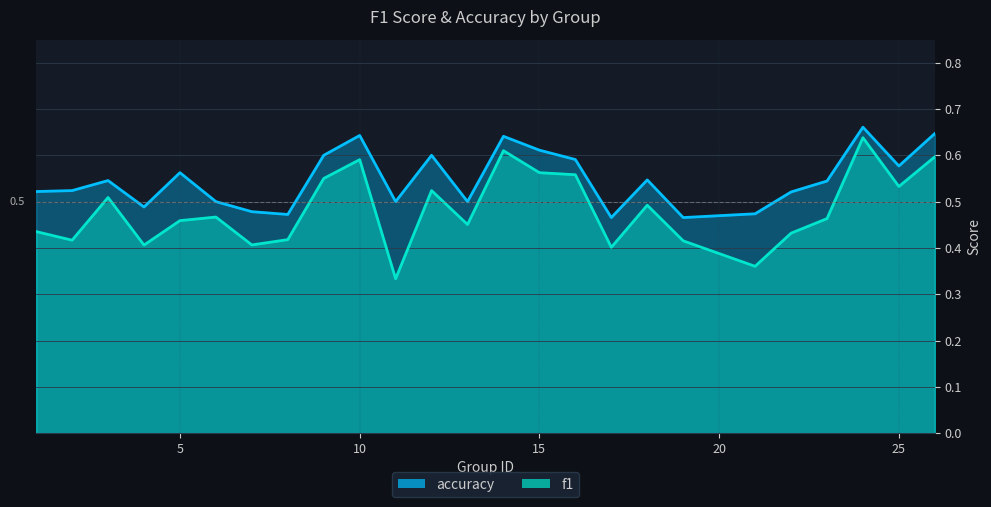

Is it true that f1 equals 0.6 at 14?

True